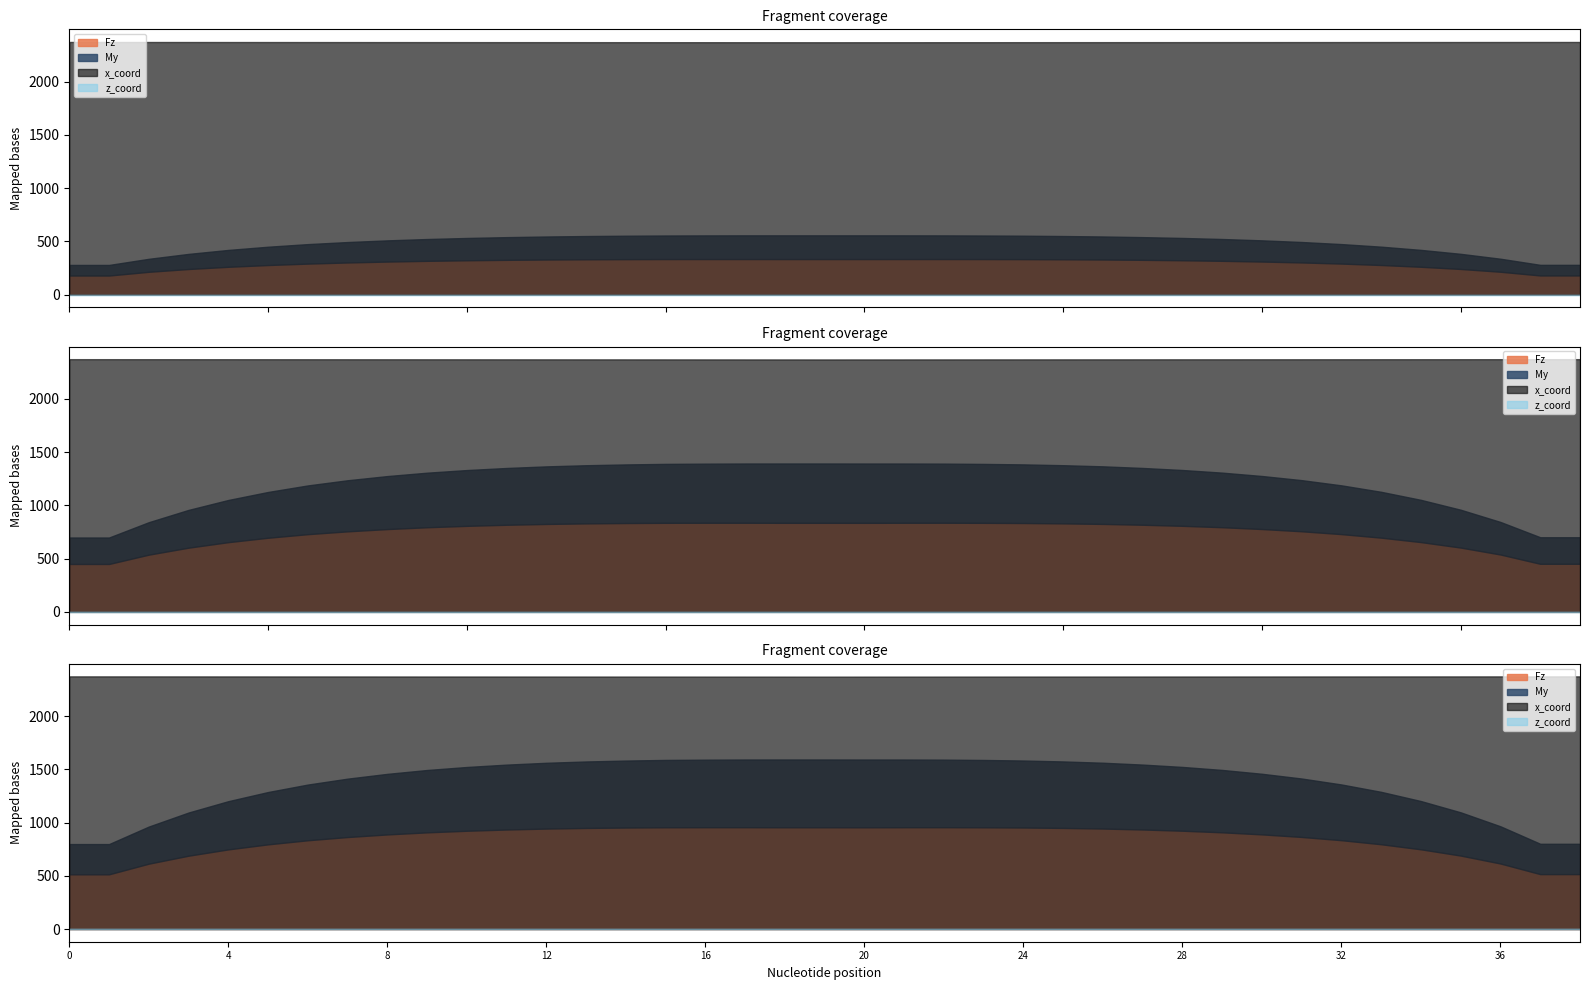

What is the difference between the highest and lowest values at 17?

3347.9